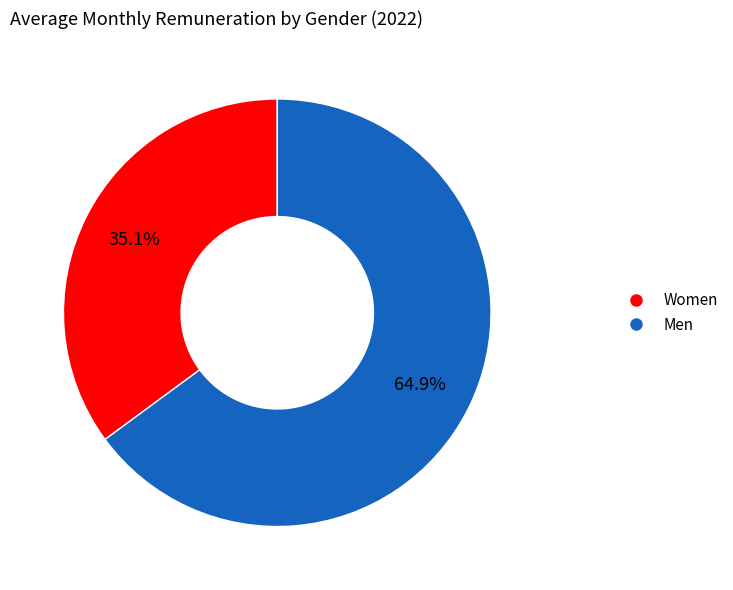

How many segments does this pie chart have?

2